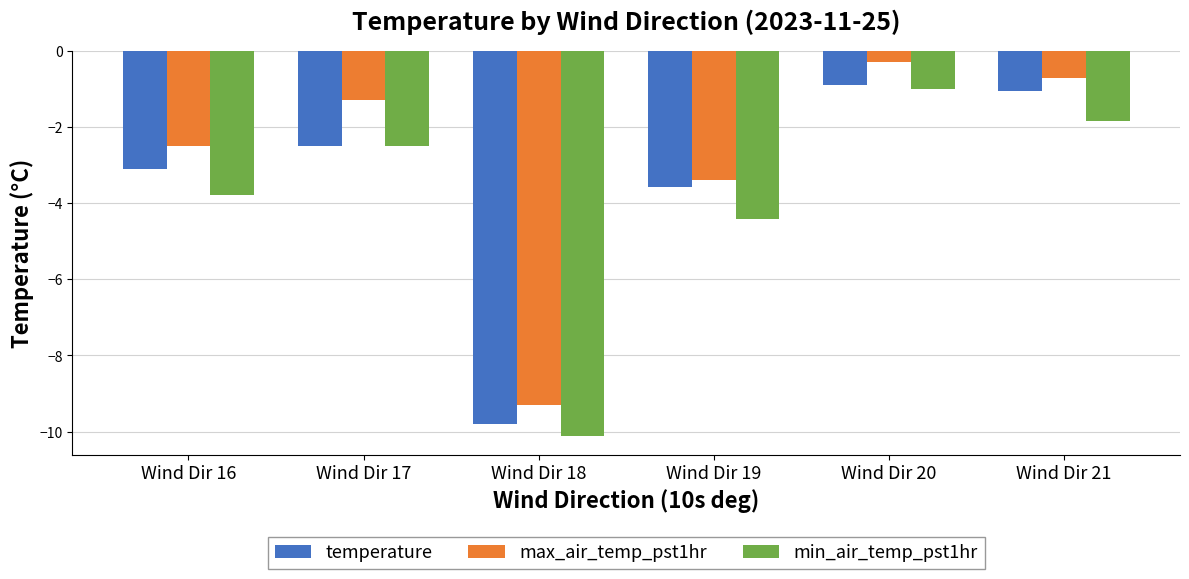

The value of min_air_temp_pst1hr at Wind Dir 16 is -5.9. True or false?

False